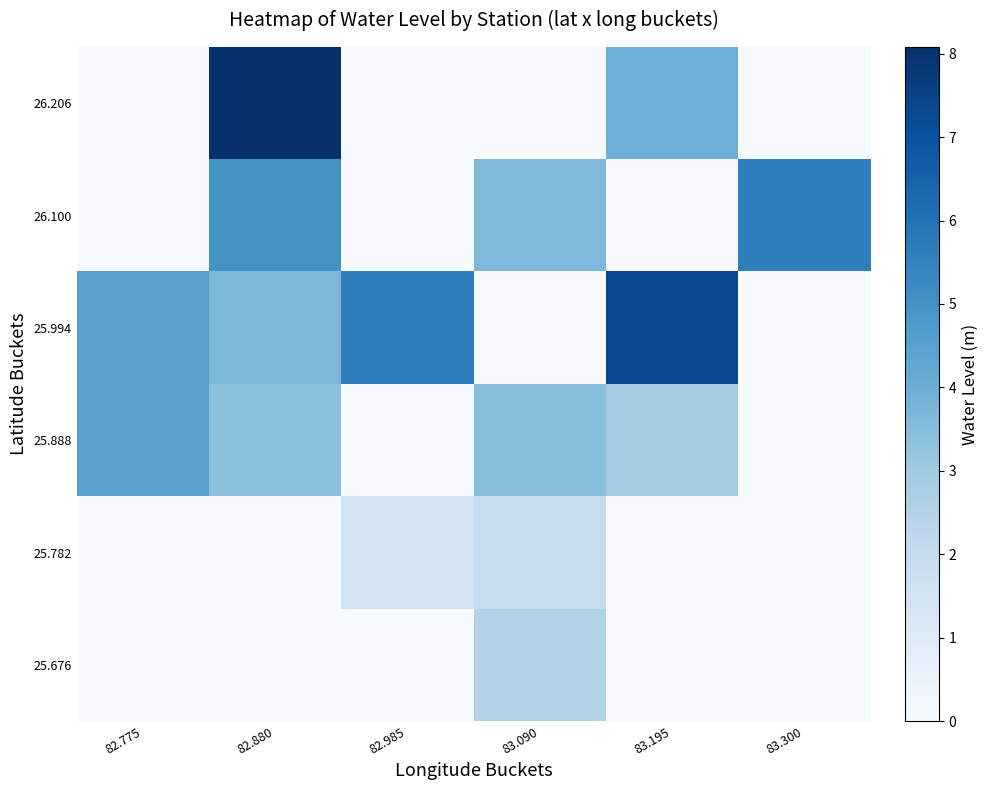

Reading right to left, extract all data points from this chart.

25.676: 83.300=0.0	83.195=0.0	83.090=2.5	82.985=0.0	82.880=0.0	82.775=0.0
25.782: 83.300=0.0	83.195=0.0	83.090=1.9	82.985=1.5	82.880=0.0	82.775=0.0
25.888: 83.300=0.0	83.195=2.9	83.090=3.4	82.985=0.0	82.880=3.4	82.775=4.5
25.994: 83.300=0.0	83.195=7.3	83.090=0.0	82.985=5.6	82.880=3.7	82.775=4.5
26.100: 83.300=5.6	83.195=0.0	83.090=3.6	82.985=0.0	82.880=5.0	82.775=0.0
26.206: 83.300=0.0	83.195=4.0	83.090=0.0	82.985=0.0	82.880=8.1	82.775=0.0